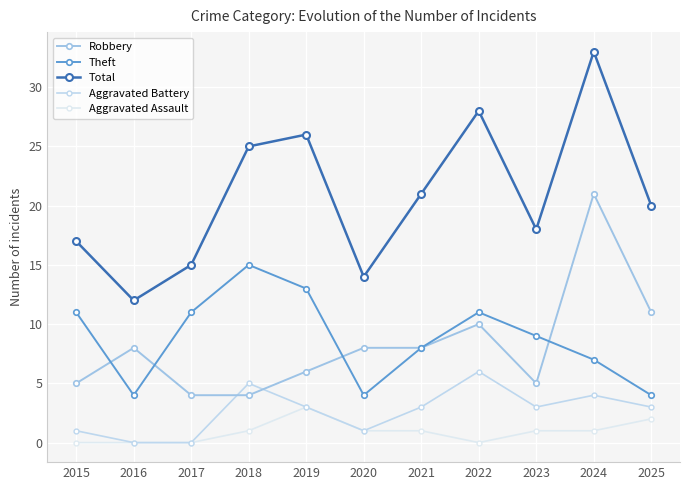

Which series has the largest total across all categories?

Total